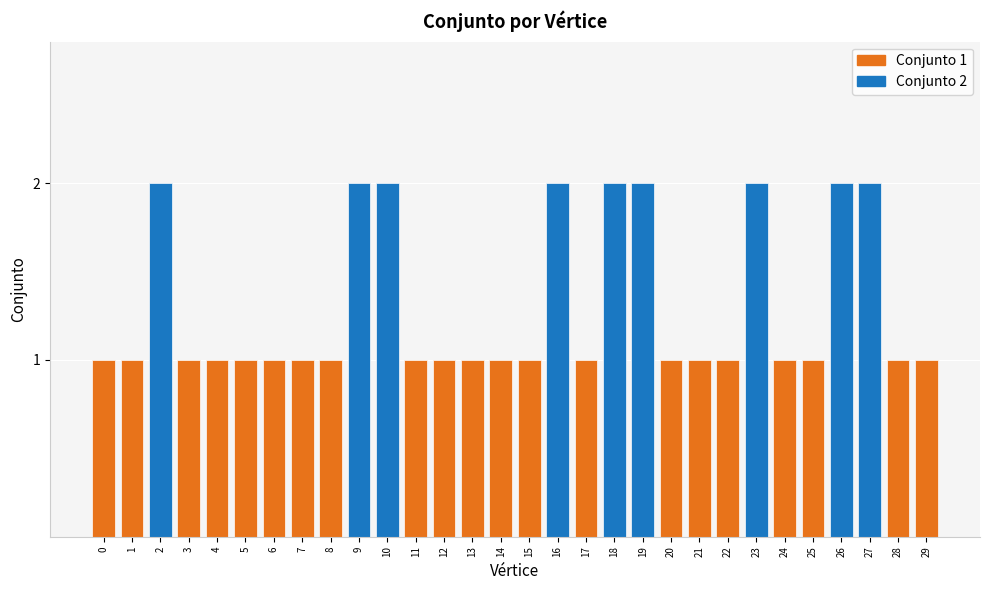

Between 17 and 29, which is larger?

17